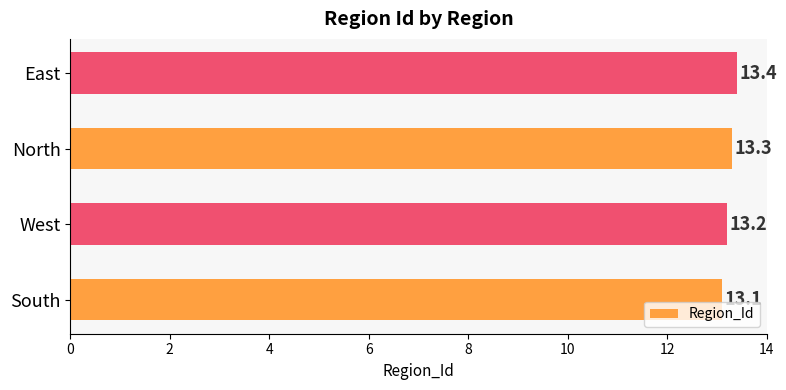

Which has a higher value, East or North?

East